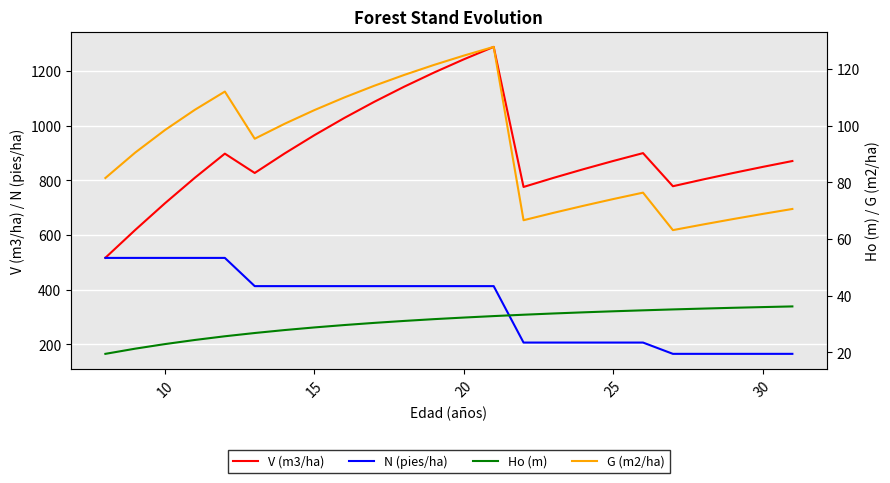

What is the difference between the maximum and minimum values in the V (m3/ha) series?

771.2